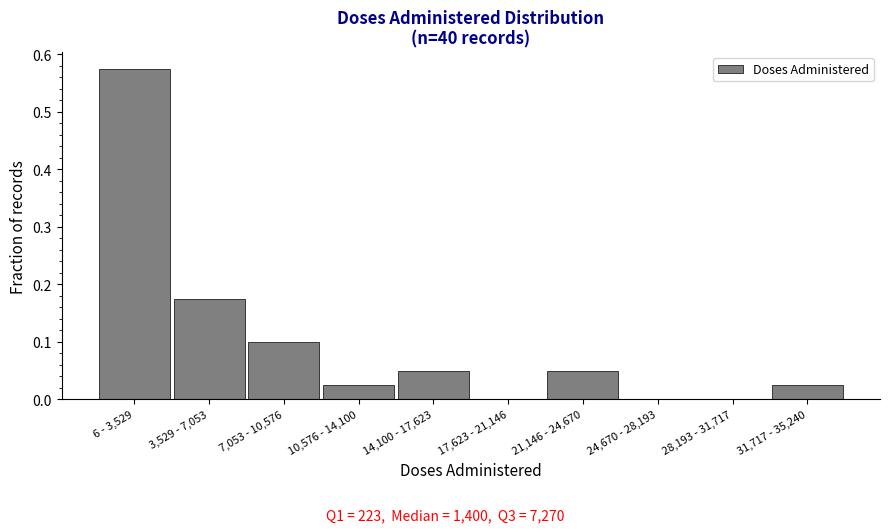

Which label corresponds to the largest value in the chart?

6 - 3,529